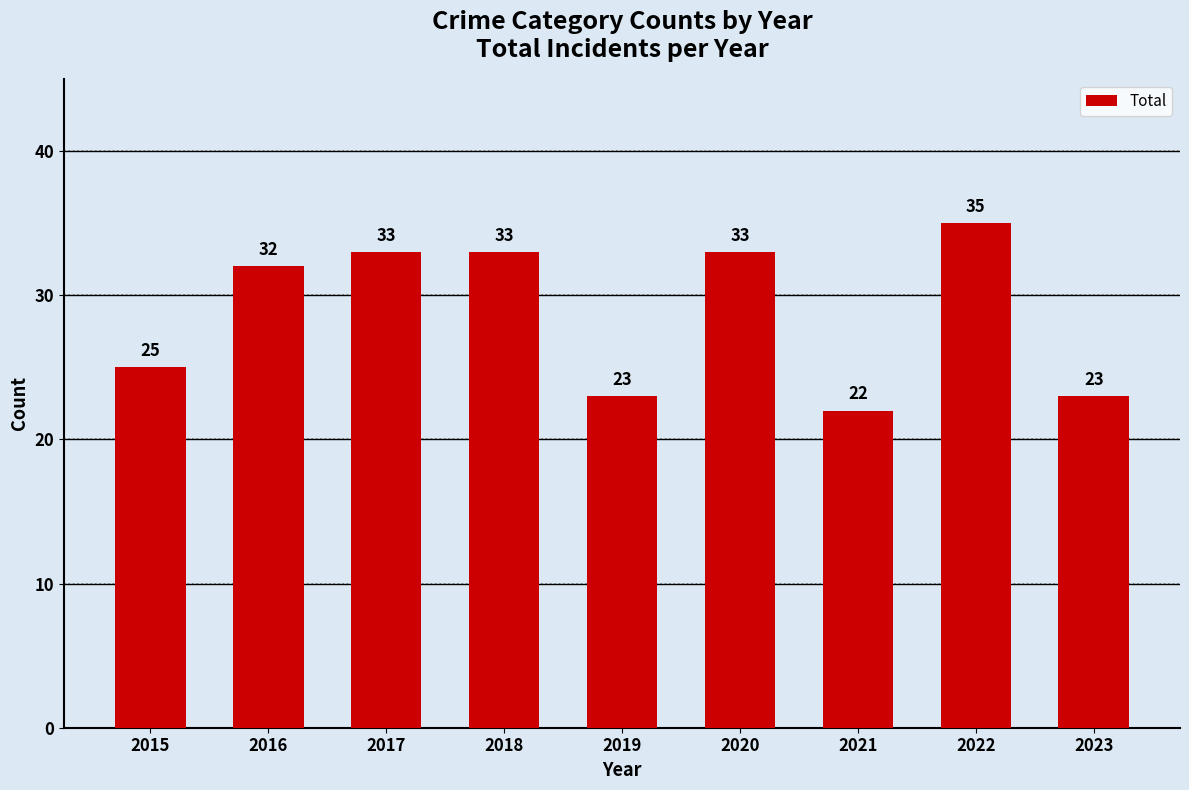

What is the difference between the maximum and second lowest values?

12